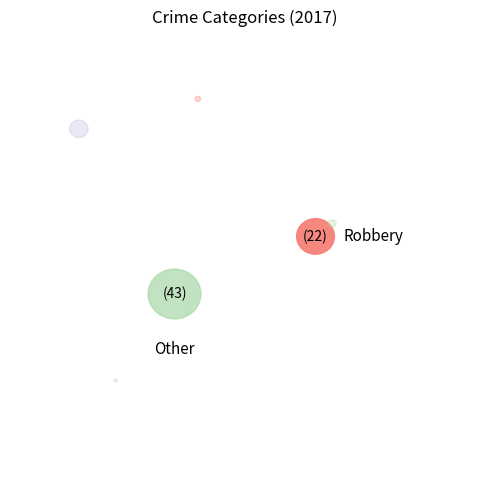

The Aggravated Assault slice represents 5% of the pie. True or false?

True